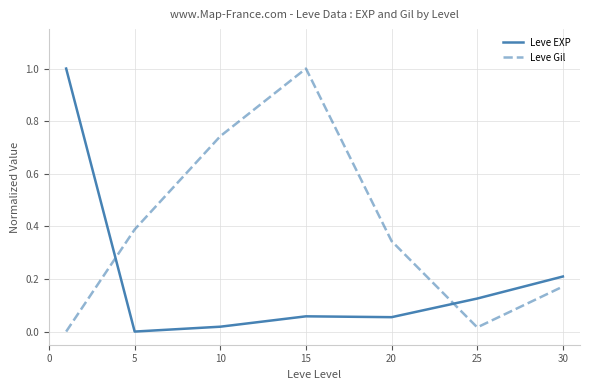

What is the difference between the maximum and minimum values in the Leve Gil series?

1.0